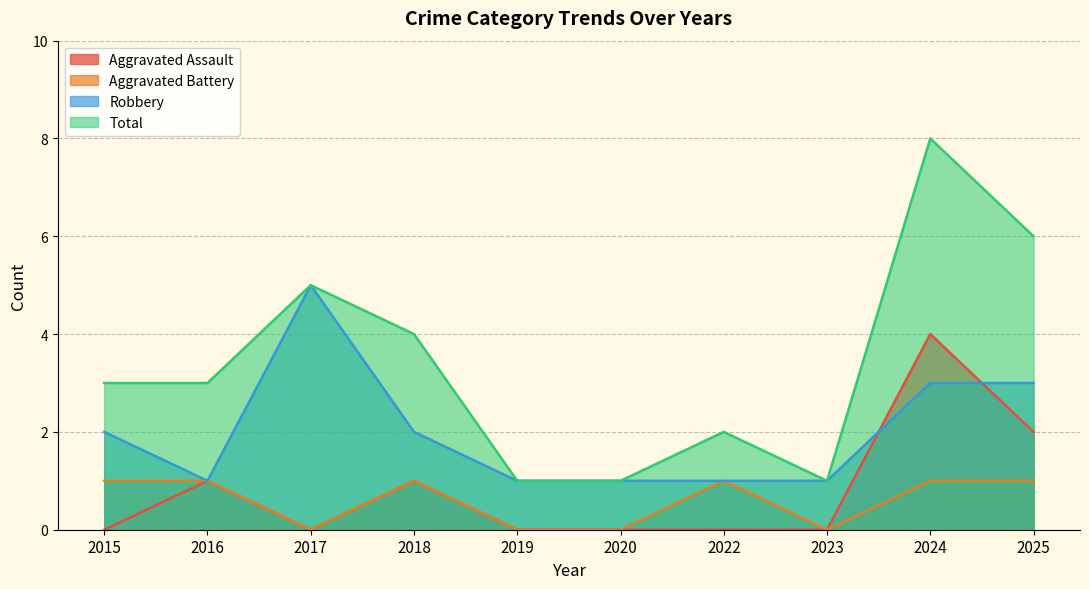

True or false: Total and Aggravated Battery cross at least once.

False